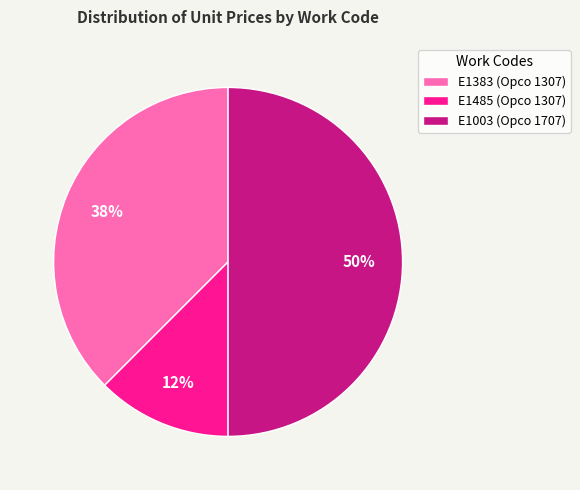

True or false: E1003 (Opco 1707) accounts for 50% of the total.

True